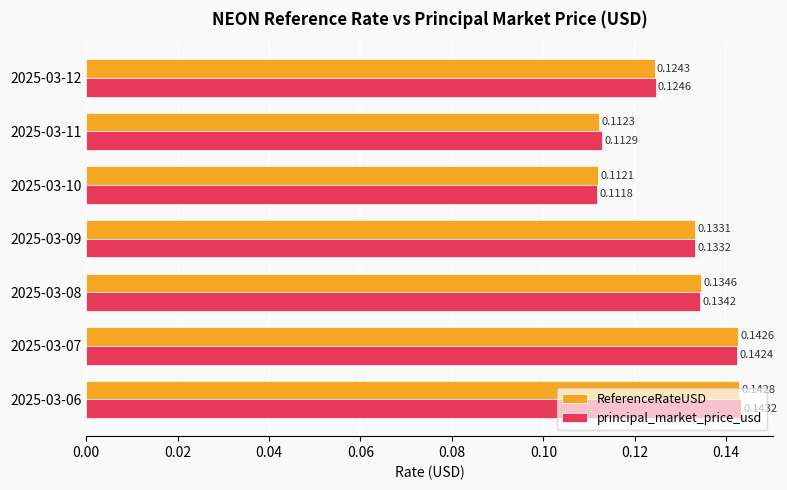

At how many categories does at least one series exceed 0?

7